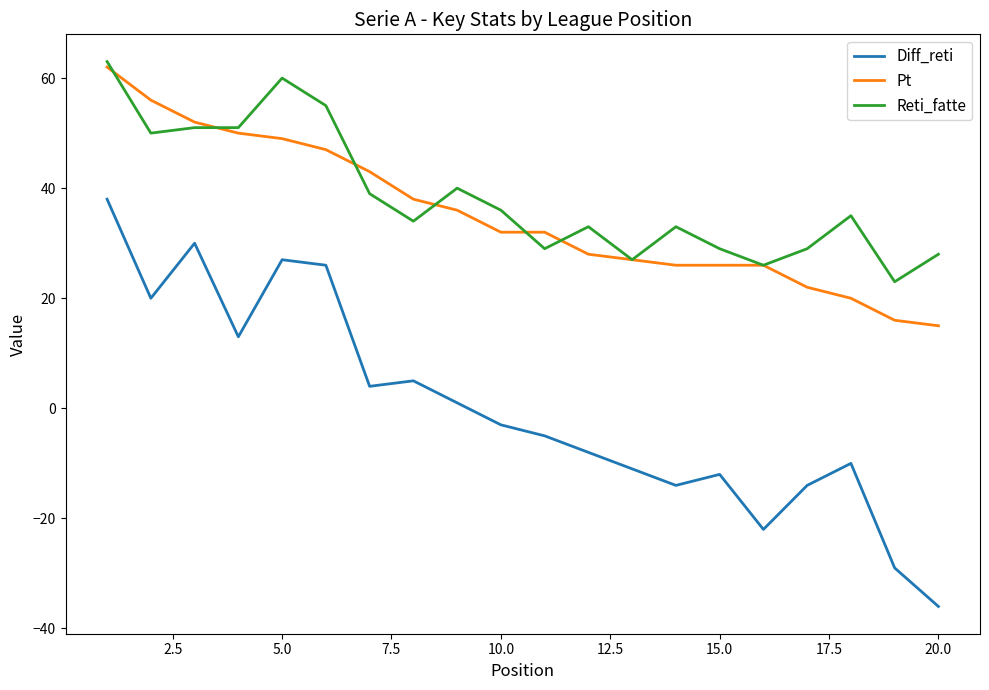

Reading left to right, extract all data points from this chart.

Diff_reti: 38	20	30	13	27	26	4	5	1	-3	-5	-8	-11	-14	-12	-22	-14	-10	-29	-36
Pt: 62	56	52	50	49	47	43	38	36	32	32	28	27	26	26	26	22	20	16	15
Reti_fatte: 63	50	51	51	60	55	39	34	40	36	29	33	27	33	29	26	29	35	23	28